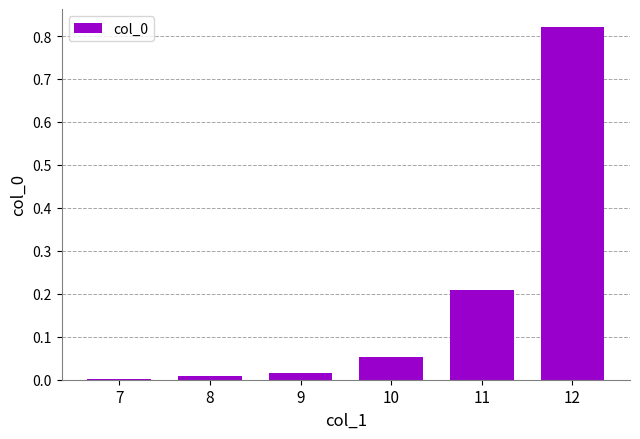

What is the sum of all values?

1.1